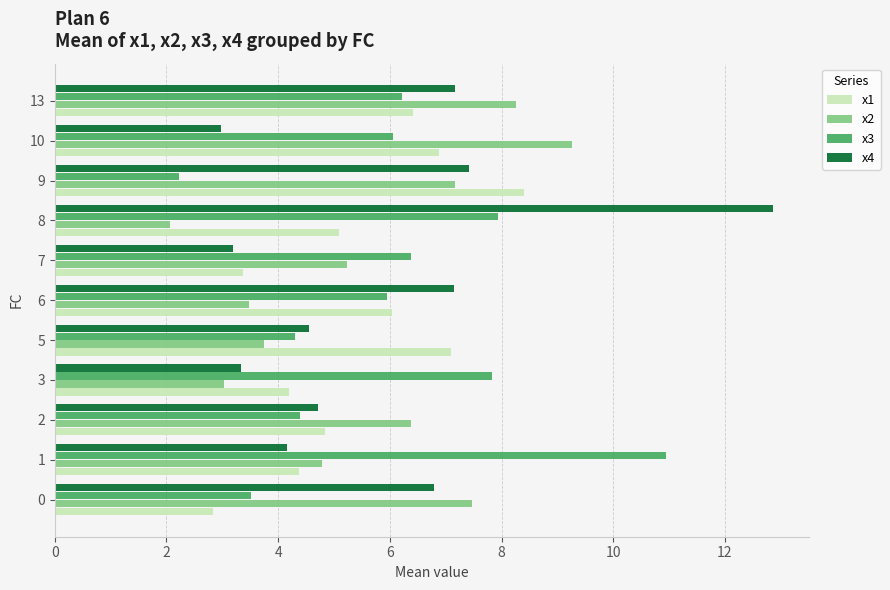

List the series in order of their peak value, lowest first.

x1, x2, x3, x4